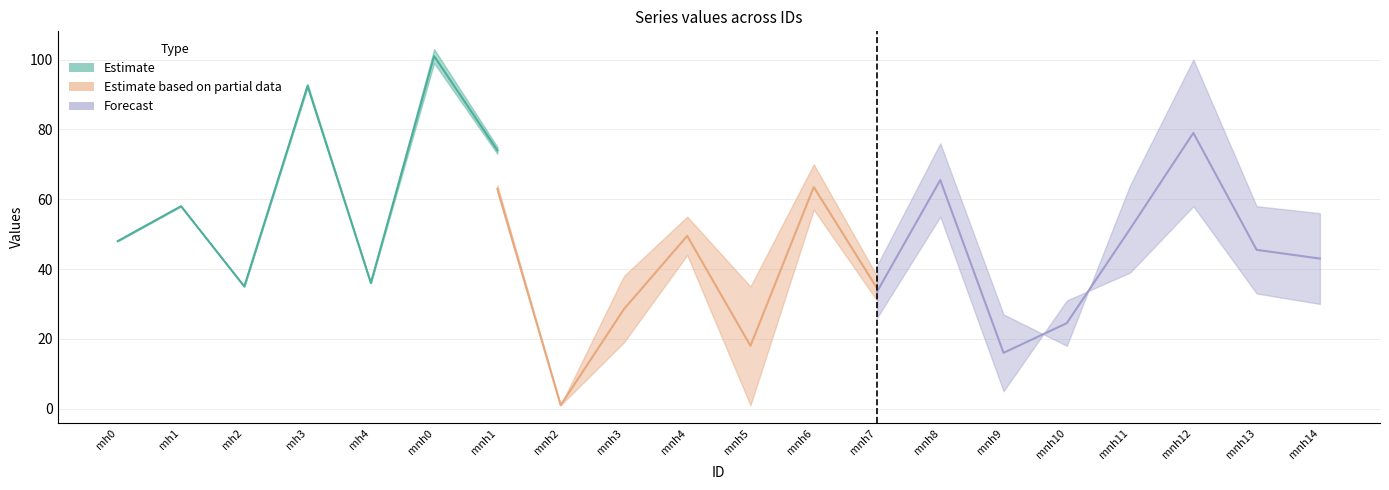

How many data points does each series have?

20